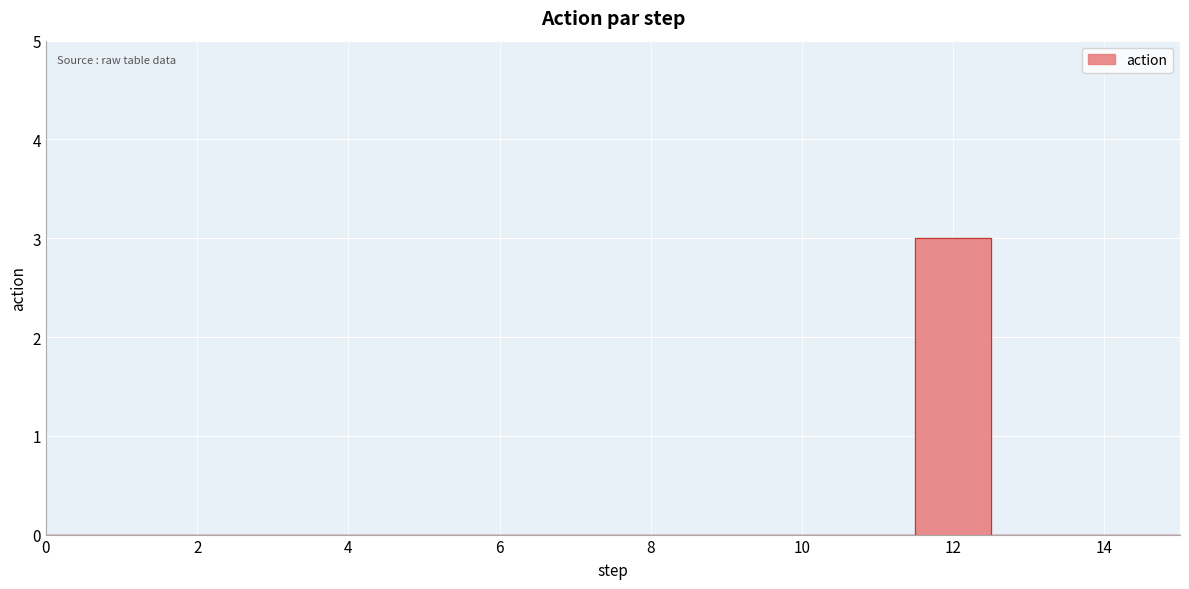

How many interior local peaks (higher than both neighbors) does the data have?

1